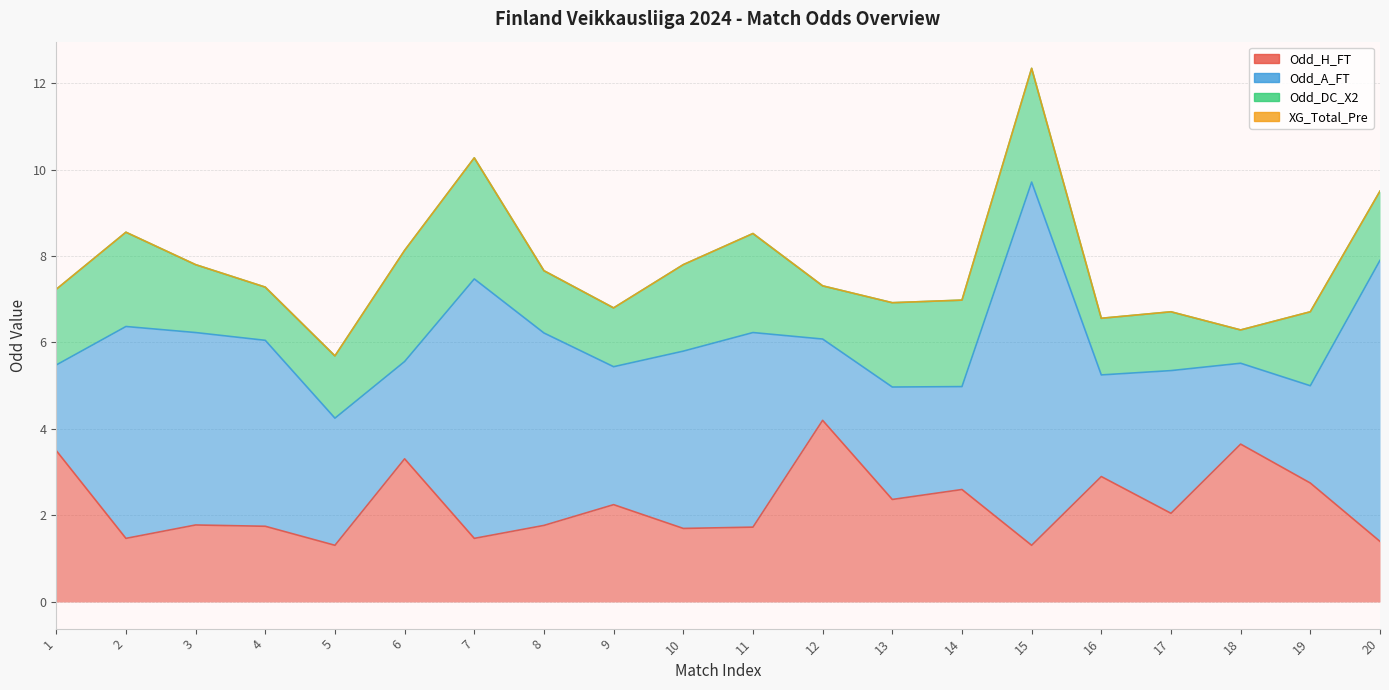

Does the chart have visible grid lines?

Yes